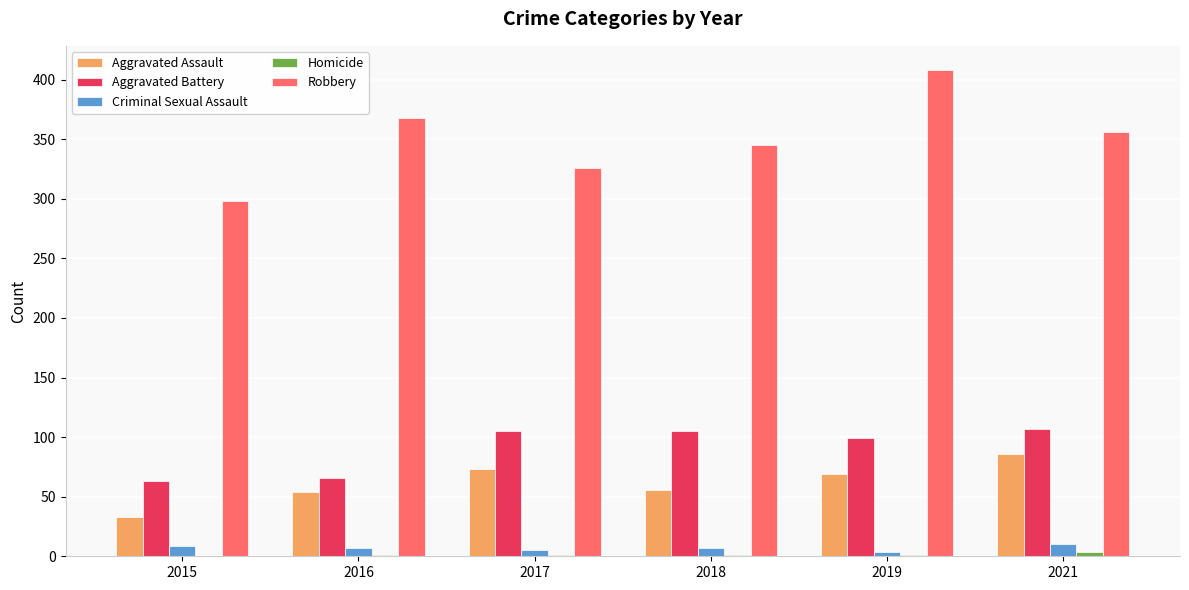

Is it true that Robbery equals 566 at 2021?

False